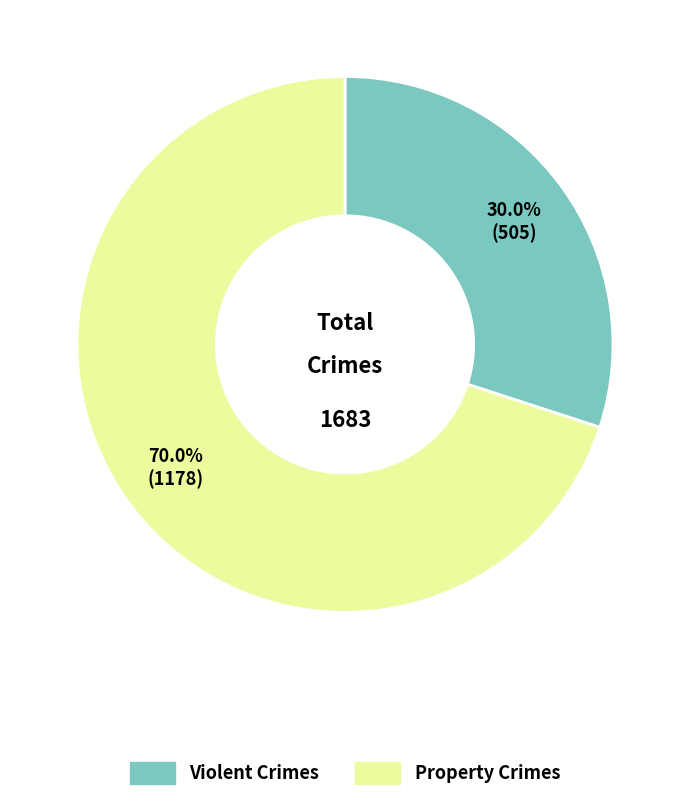

Which has a higher value, Violent Crimes or Property Crimes?

Property Crimes